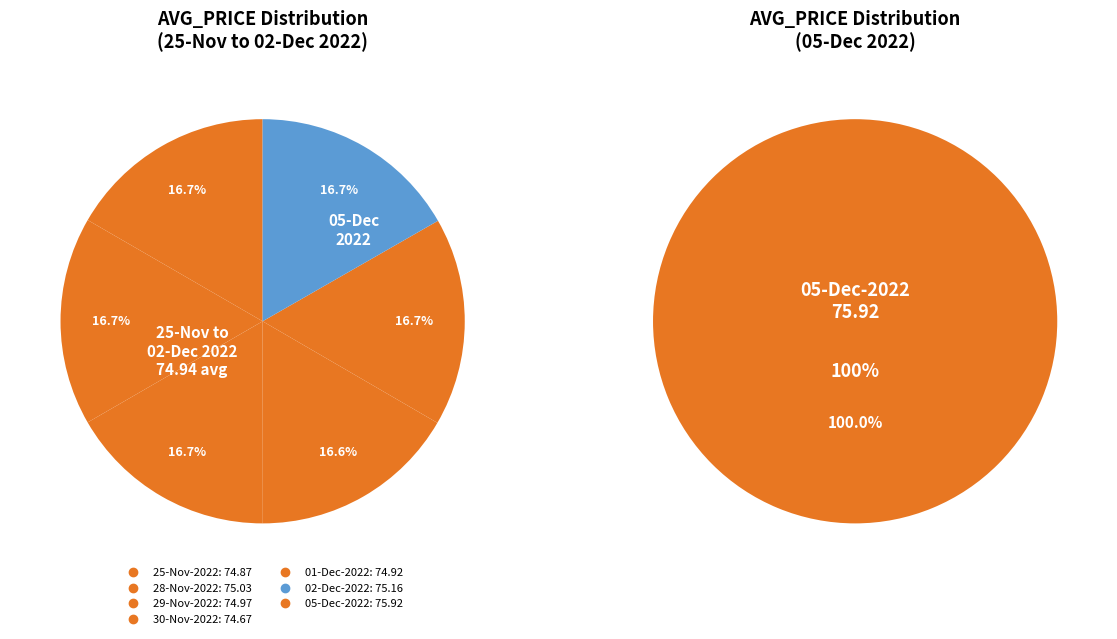

Combined, what portion of the pie is 05-Dec-2022 and 30-Nov-2022?

28.7%